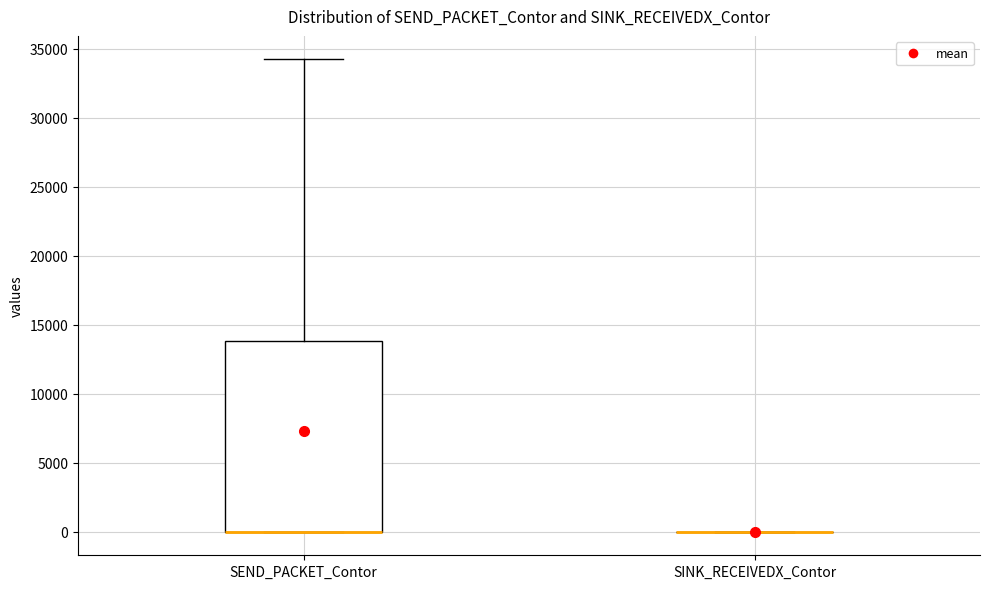

Reading left to right, transcribe this box plot: for each box, give where its median line is, the range the box spans, and where its two whiskers end, as read against the y-axis. The values are not printed on the chart, so give them approximately, as read against the axis.

SEND_PACKET_Contor: median 0 (drawn on the box's lower edge), box 0 to 14000, whiskers 0 to 34000
SINK_RECEIVEDX_Contor: box collapsed to a line at 0, whiskers 0 to 0